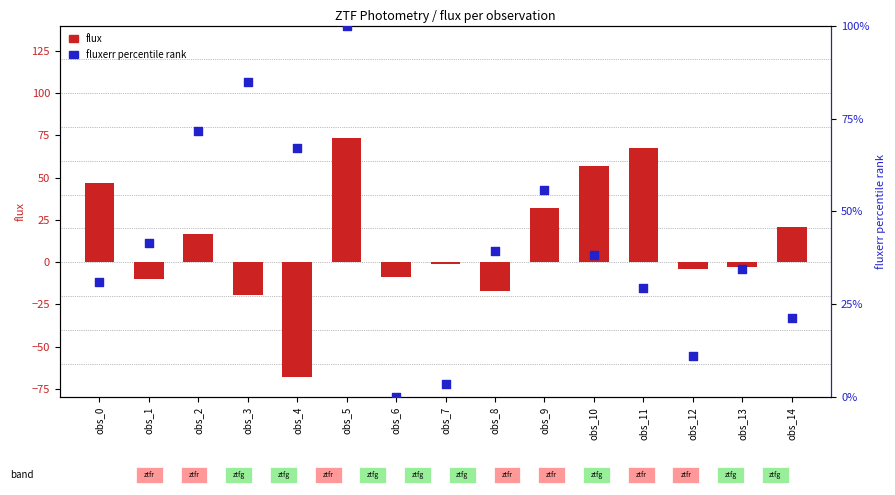

Which series reaches the minimum Y coordinate?

flux